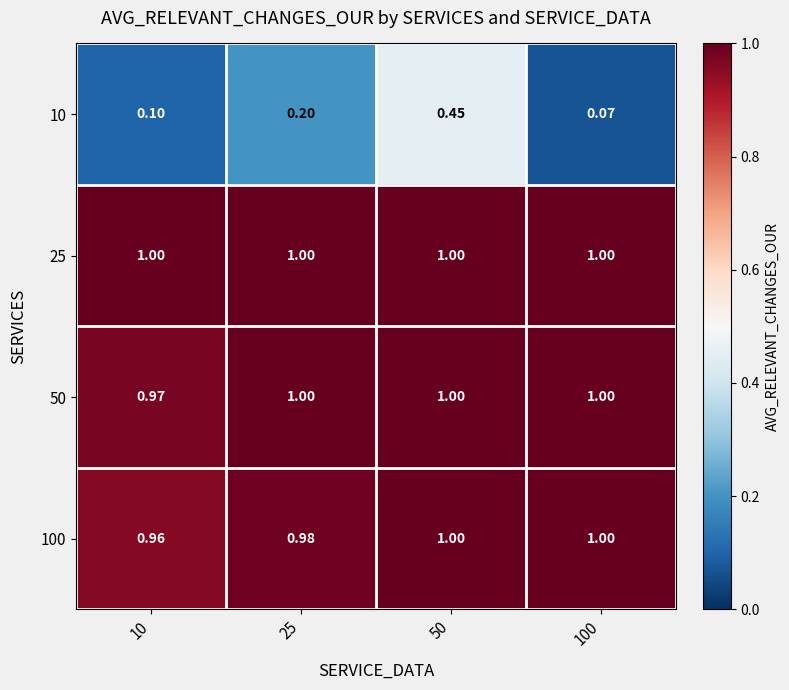

Is the value of 25 at 50 greater than the value of 10 at 100?

Yes